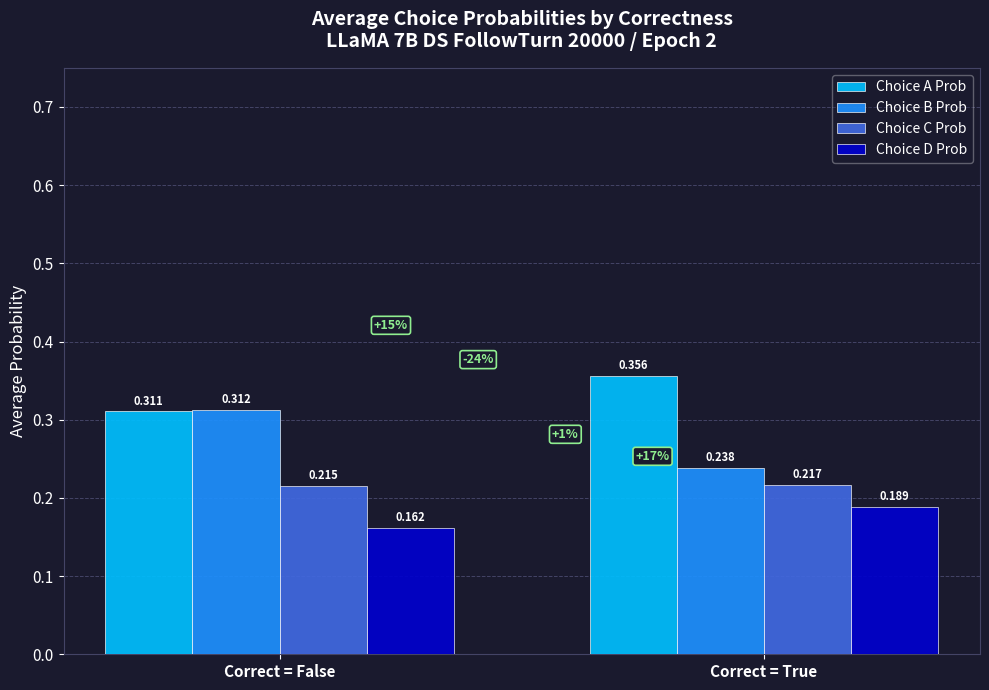

What is the label of the 2nd bar from the right?

Correct = False